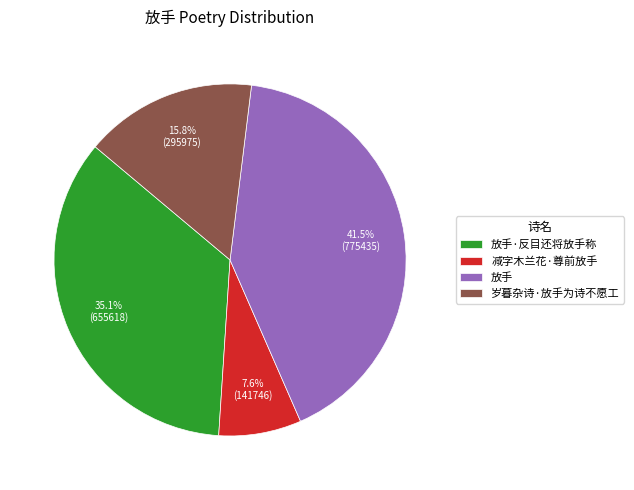

Is the sum of 放手 and 减字木兰花·尊前放手 greater than half?

No